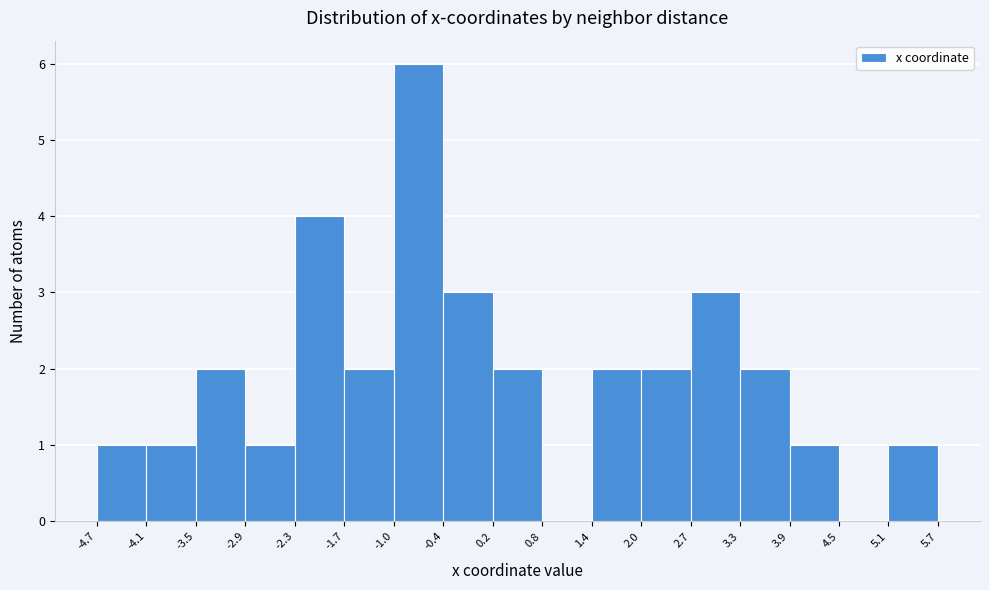

What is the height of the bar covering -1.7 to -1.0 on the x-axis? The values are not printed on the chart, so give them approximately, as read against the axis.

2